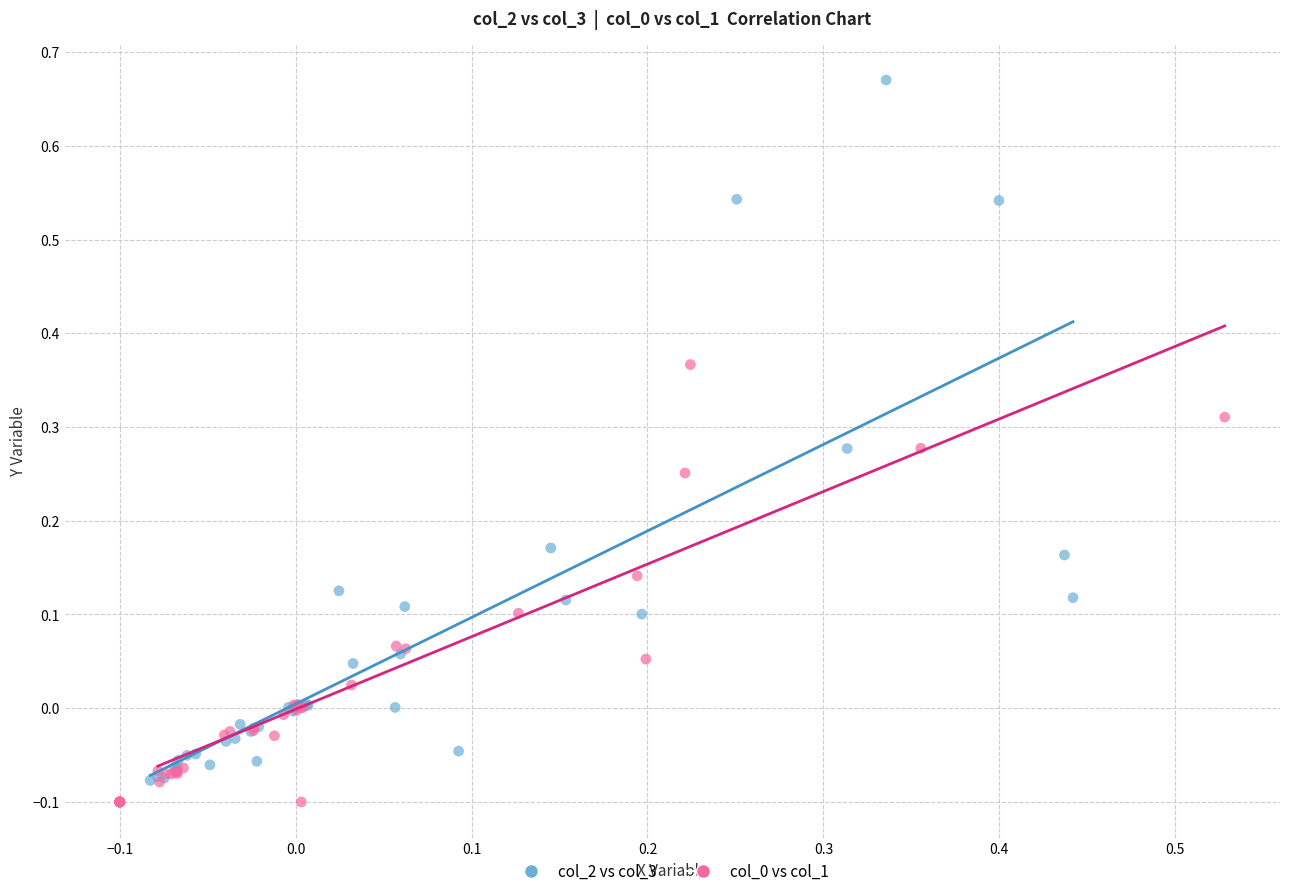

Which series has the widest spread of Y values?

col_2 vs col_3